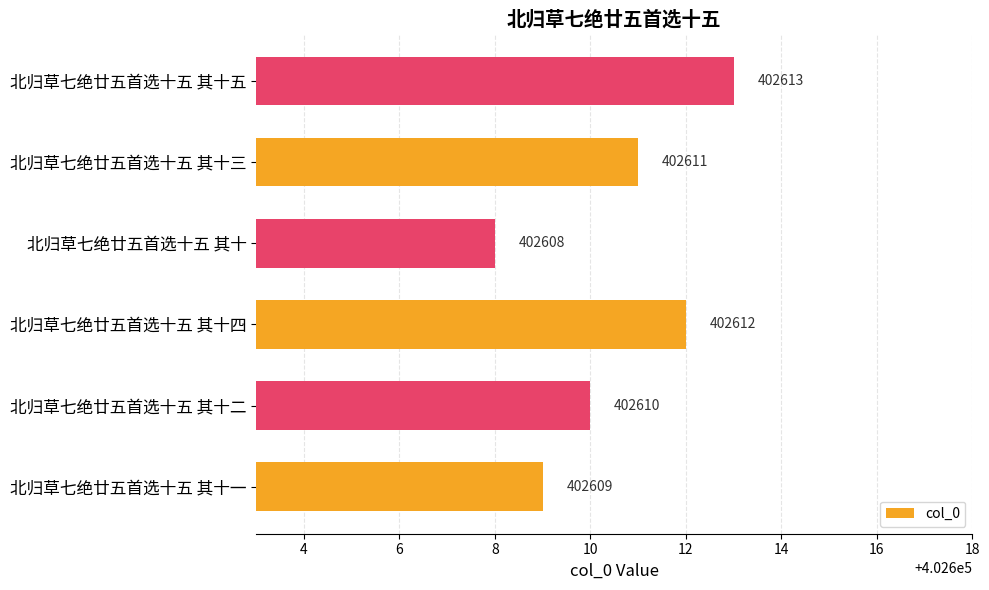

Reading bottom to top, transcribe all the data shown in this chart.

北归草七绝廿五首选十五 其十一=402609	北归草七绝廿五首选十五 其十二=402610	北归草七绝廿五首选十五 其十四=402612	北归草七绝廿五首选十五 其十=402608	北归草七绝廿五首选十五 其十三=402611	北归草七绝廿五首选十五 其十五=402613